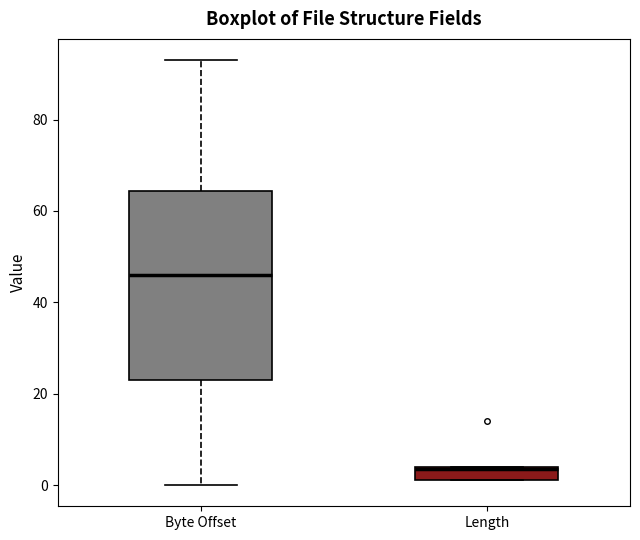

Reading left to right, read every box against the y-axis: the position of its median line, the range the box covers, and the ends of its whiskers. The values are not printed on the chart, so give them approximately, as read against the axis.

Byte Offset: median 46, box 24 to 64, whiskers 0 to 94
Length: median 4, box 2 to 4, whiskers 2 to 4